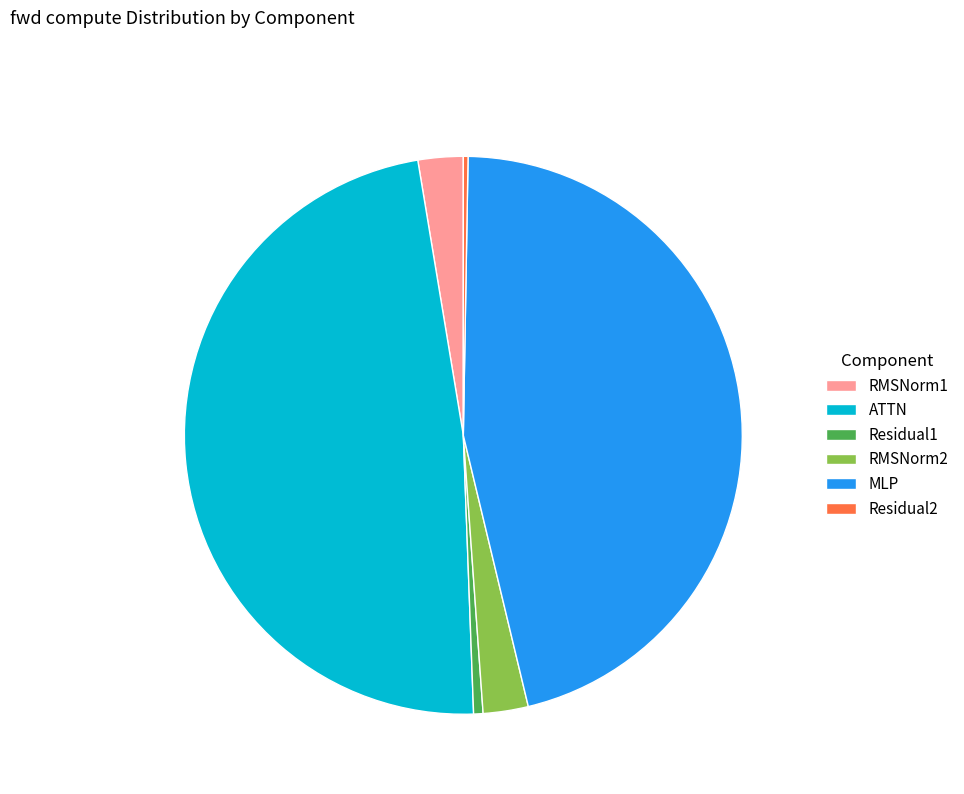

Is it true that RMSNorm1 is 3% of the pie?

True